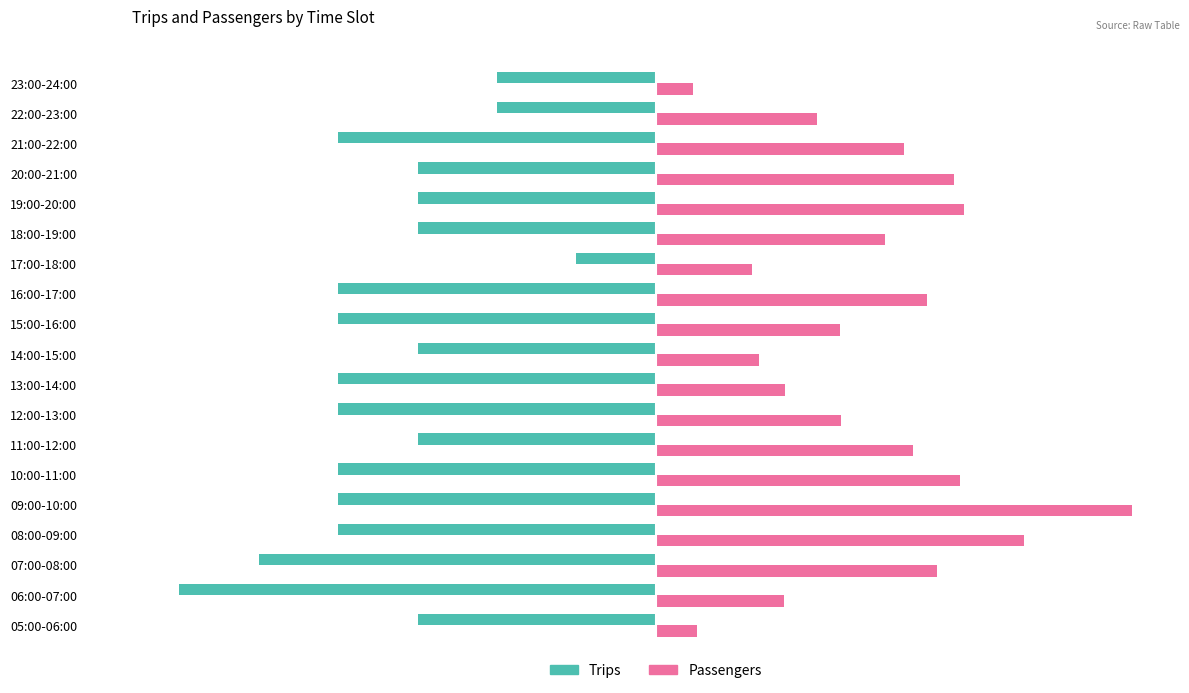

What are all the series names shown in the legend?

Trips, Passengers